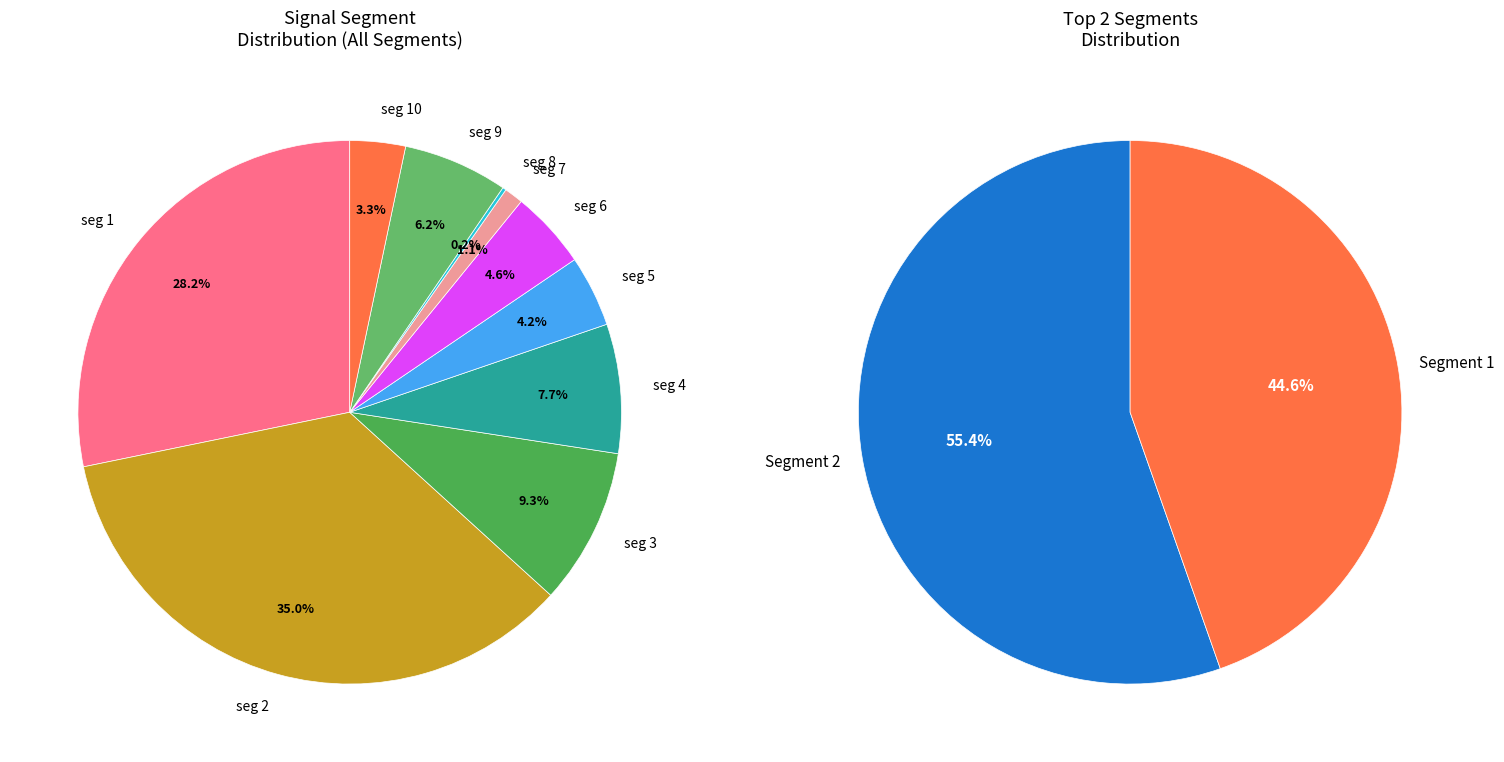

How many segments does this pie chart have?

10